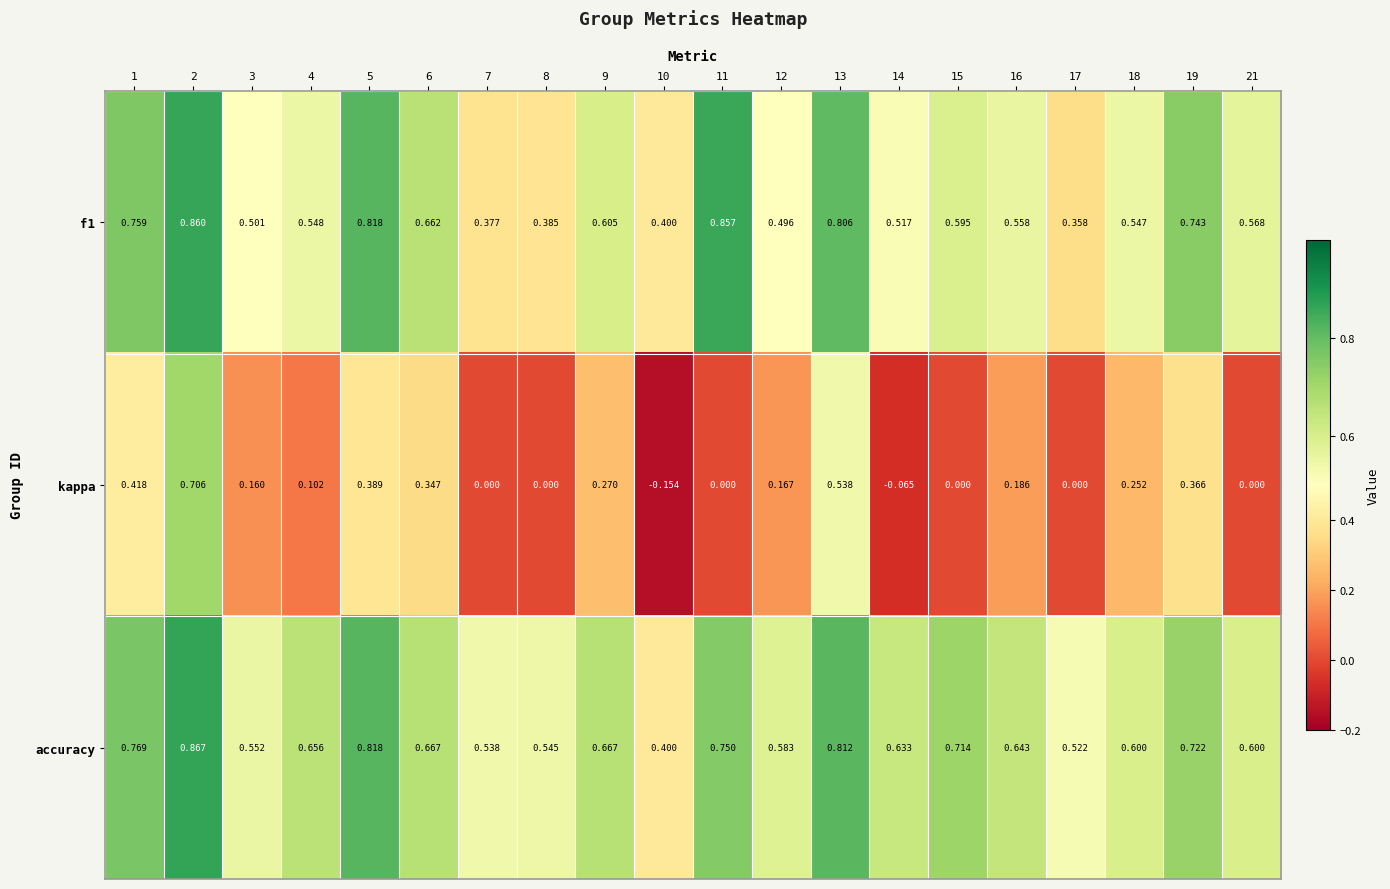

Which series has the widest spread of values?

kappa